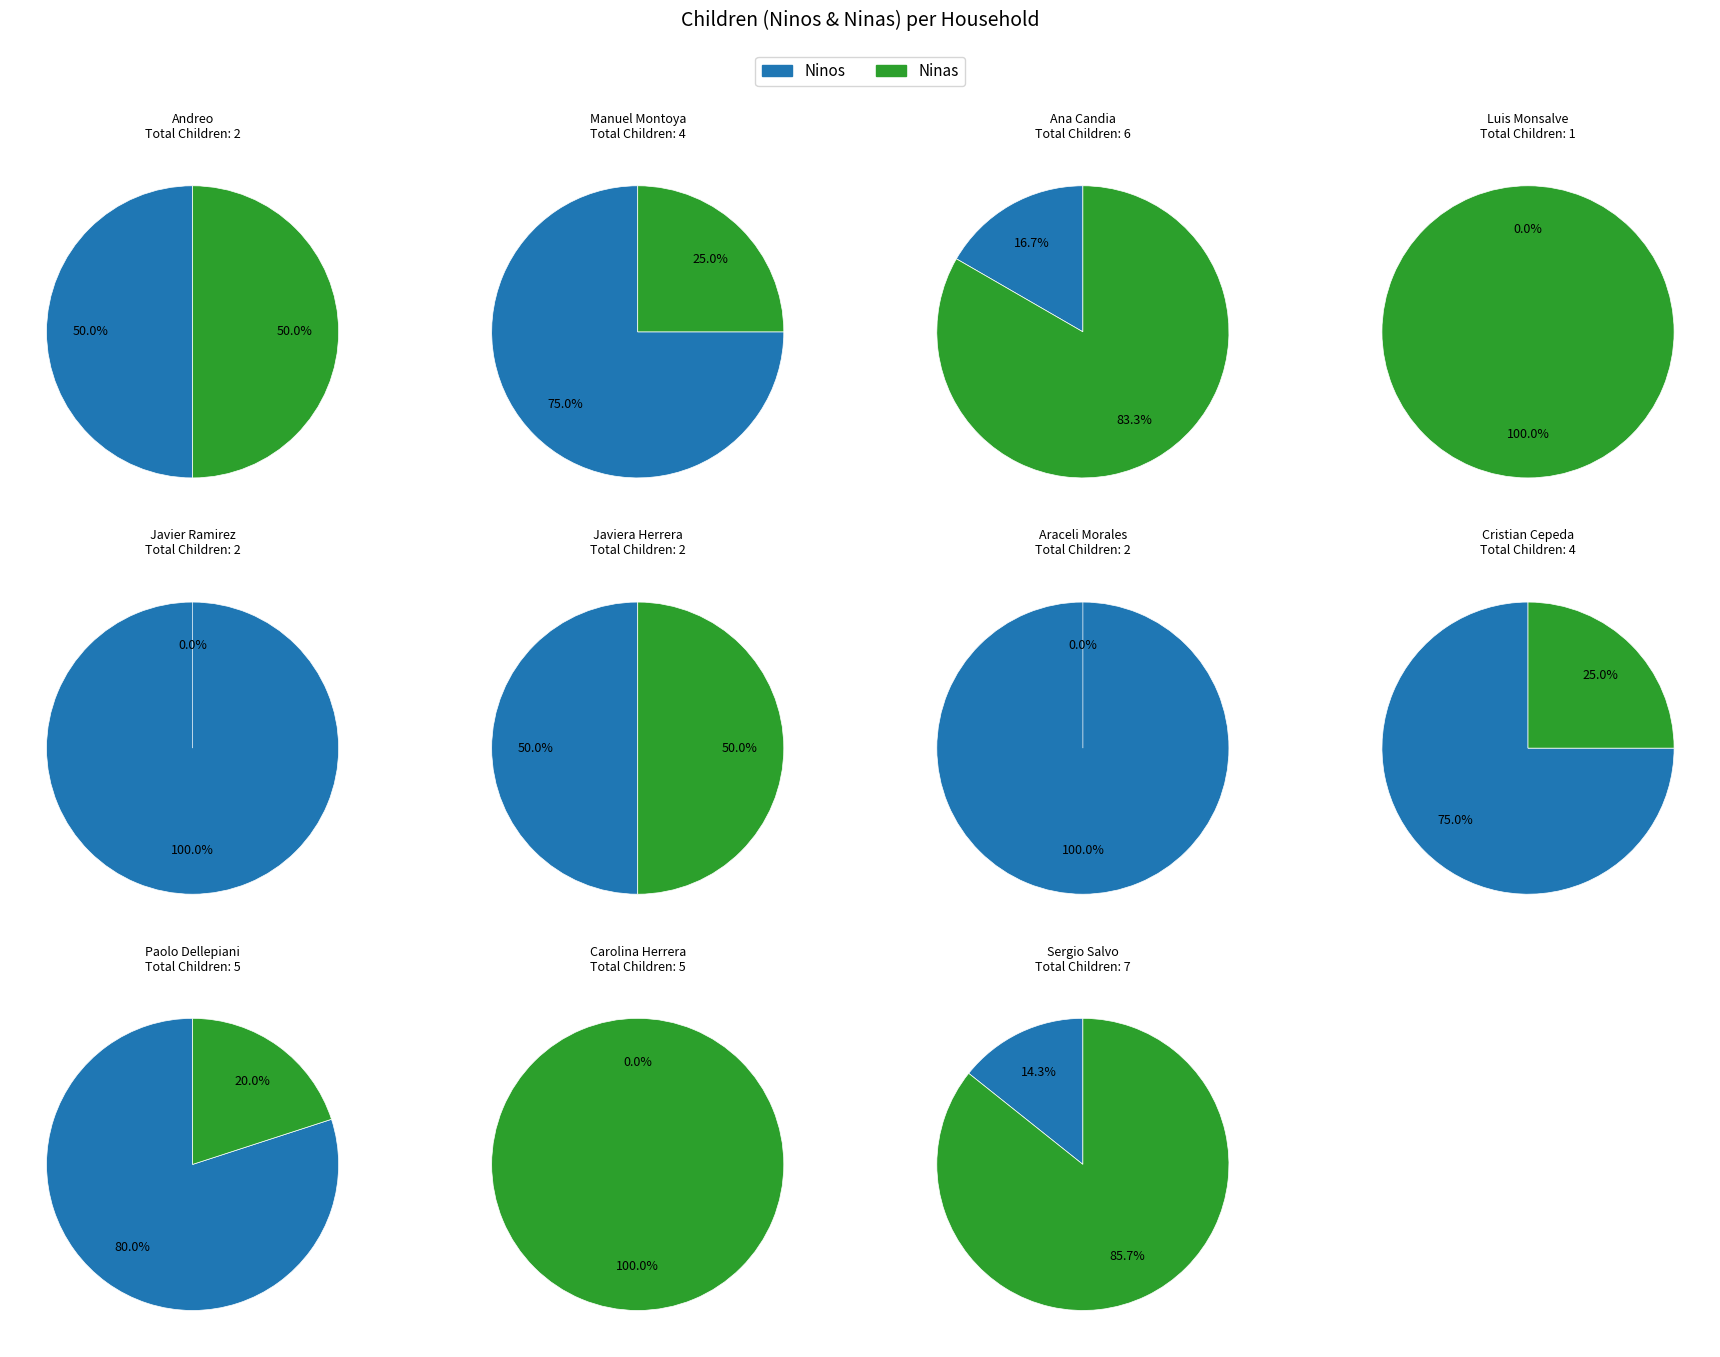

Is it true that Luis Monsalve is 16% of the pie?

False